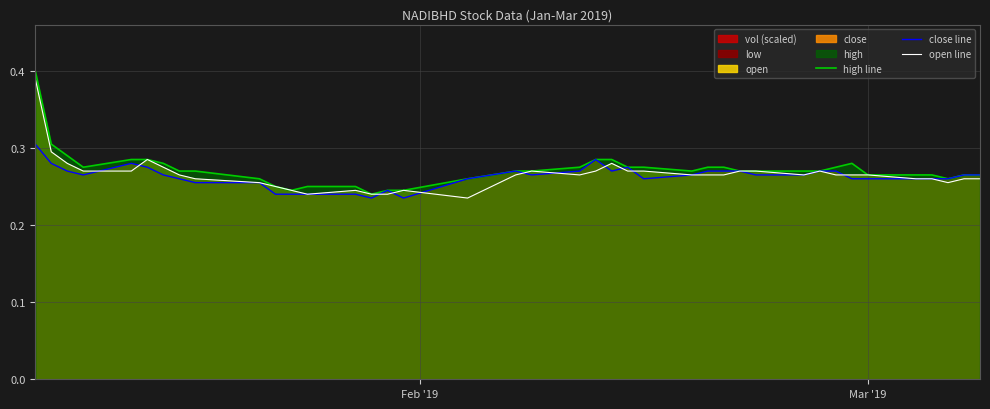

What is the smallest value displayed?

0.2